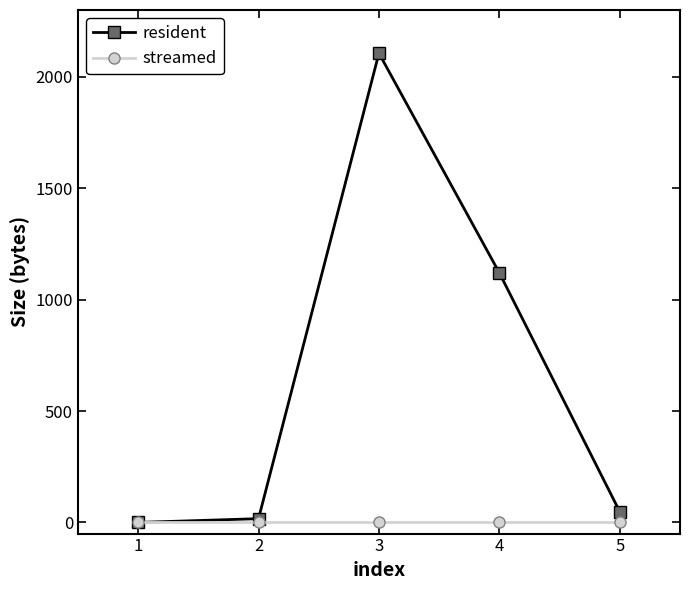

What is the value of the resident point at the 2nd from the left?

17